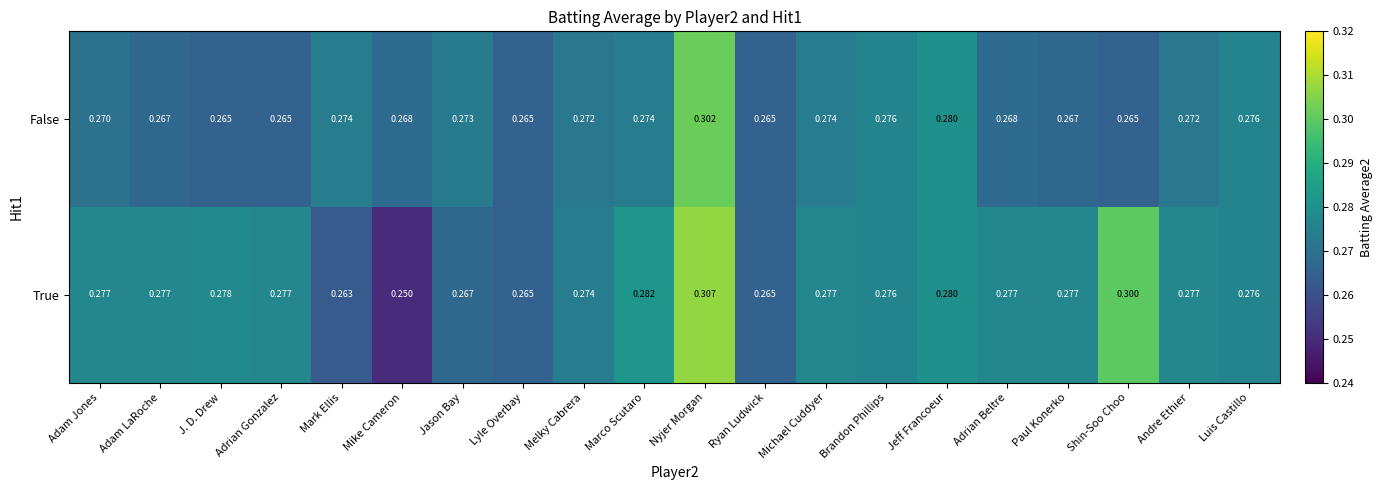

Count the number of data series in this chart.

2